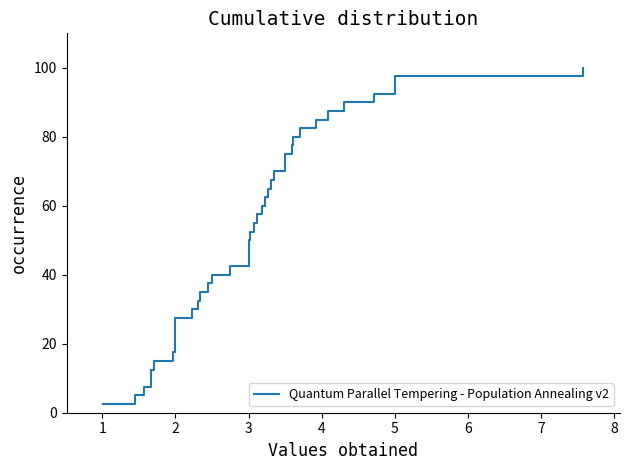

Count the number of categories in the chart.

40